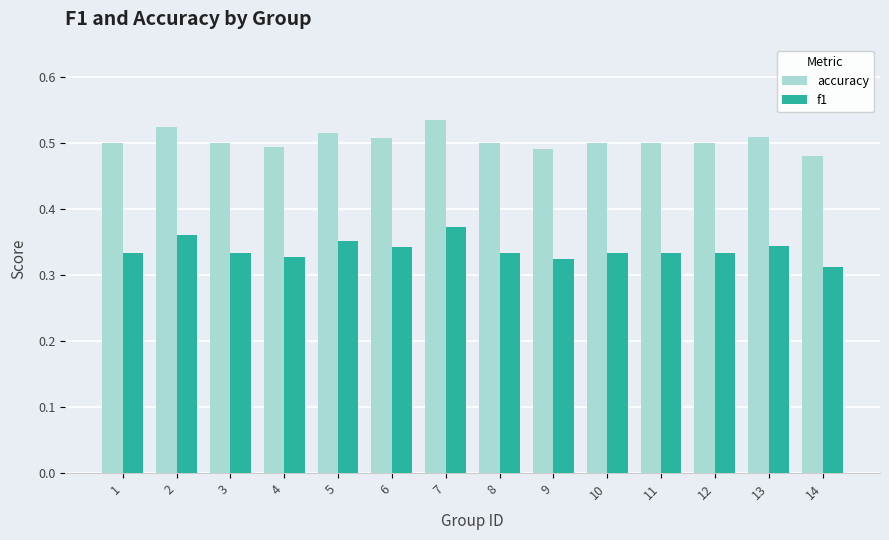

List the series in order of their peak value, highest first.

accuracy, f1